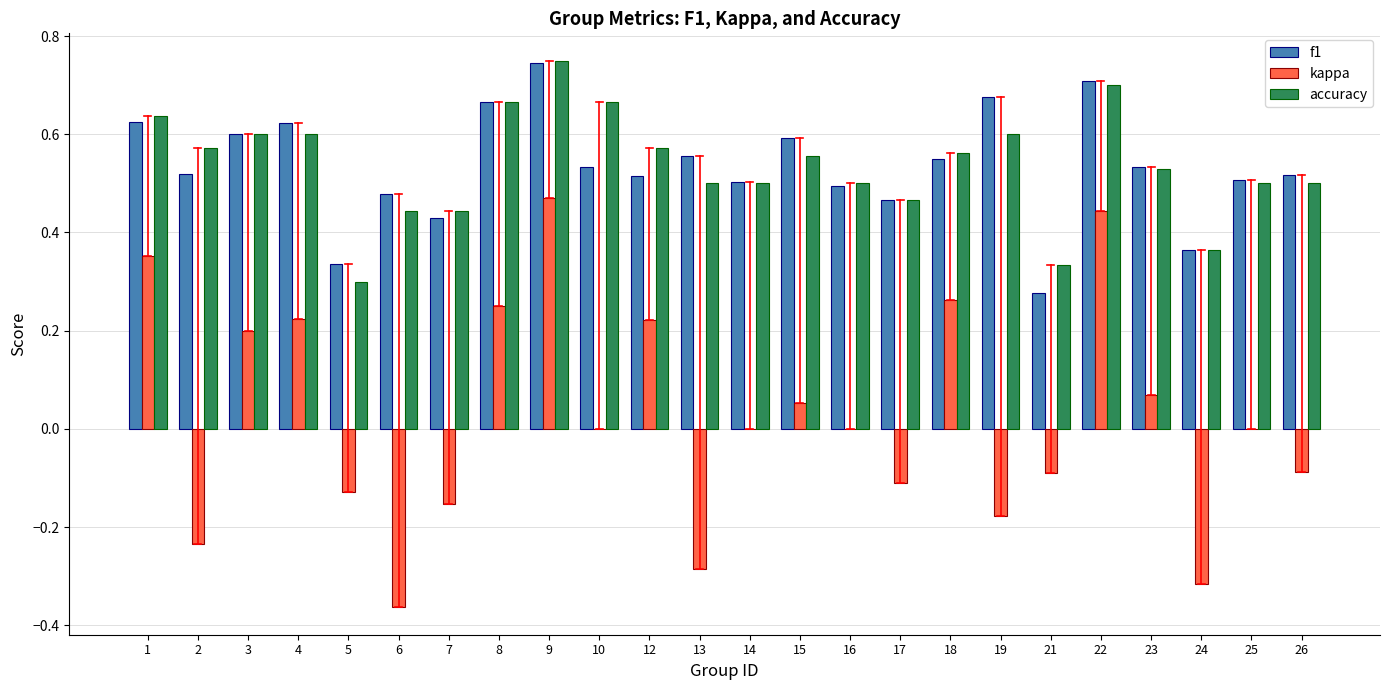

What are all the series names shown in the legend?

f1, kappa, accuracy